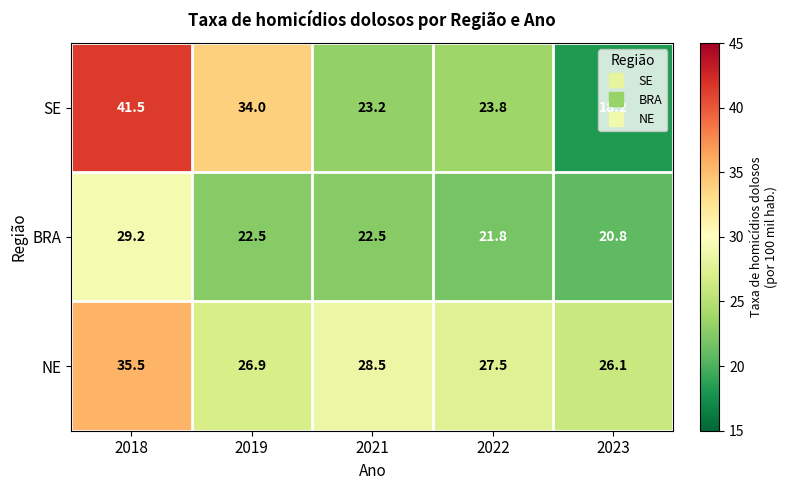

How many values in the SE series exceed 23?

4